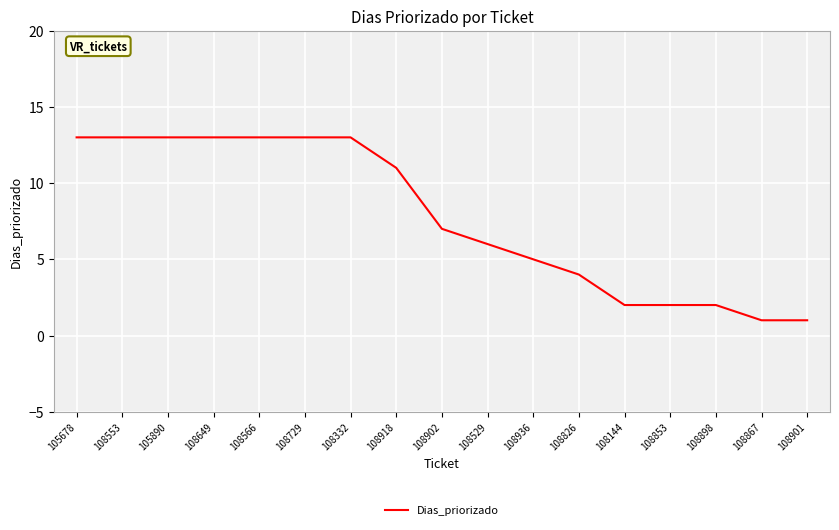

What is the smallest value displayed?

1